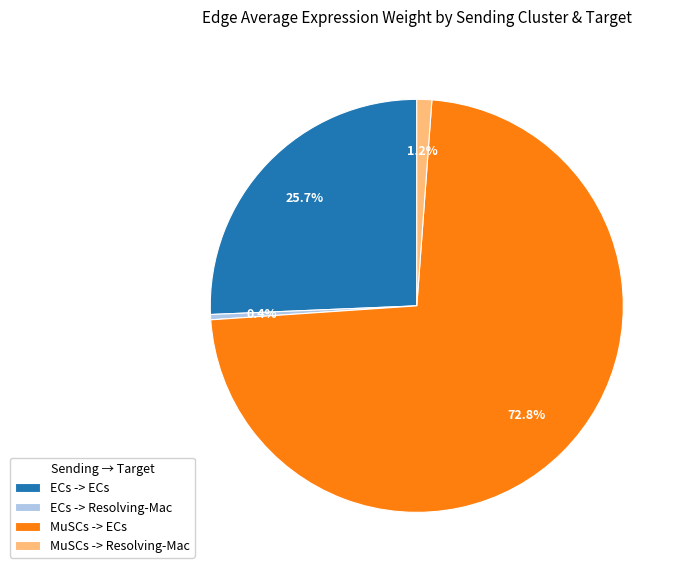

Which has a higher value, MuSCs -> Resolving-Mac or ECs -> Resolving-Mac?

MuSCs -> Resolving-Mac